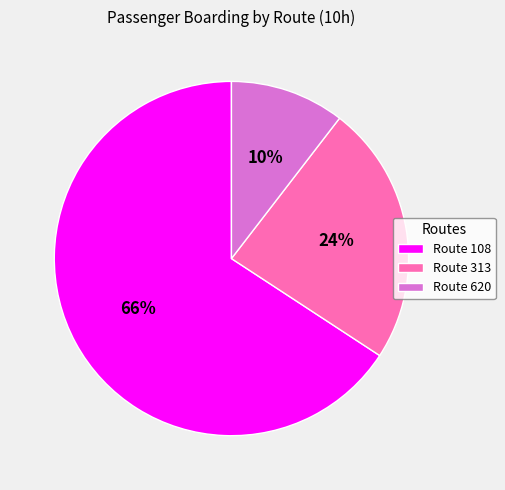

Which has a higher value, Route 313 or Route 620?

Route 313